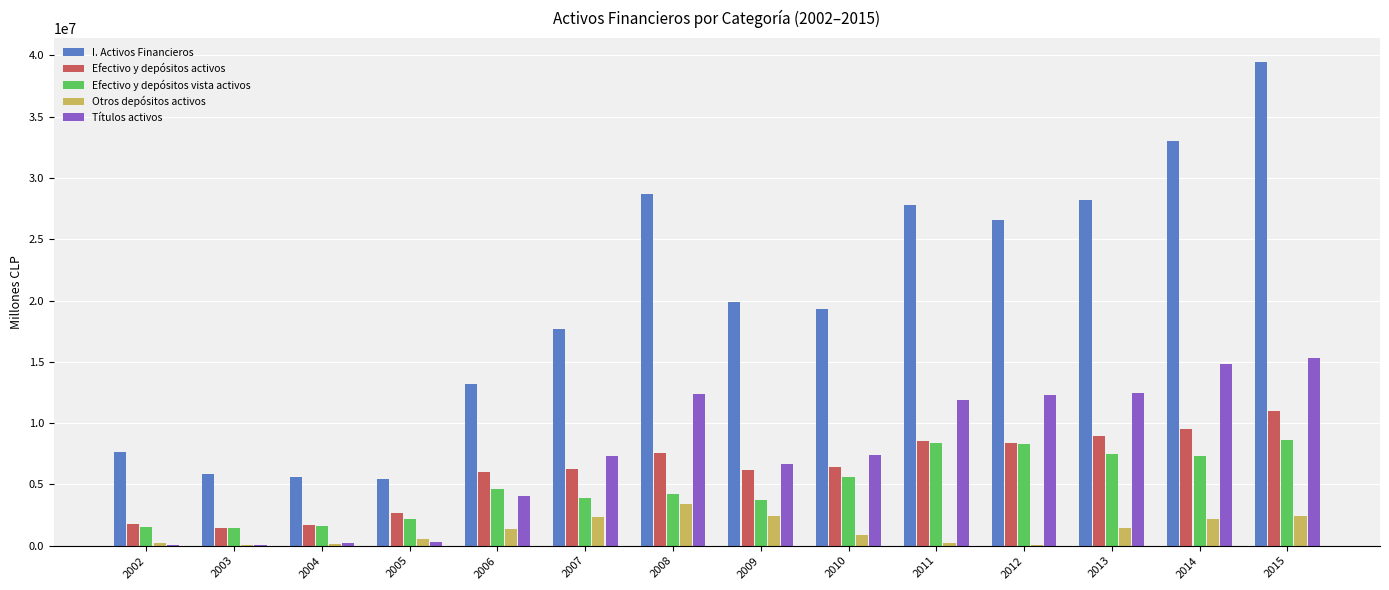

The value of Títulos activos at 2013 is 12419564. True or false?

True